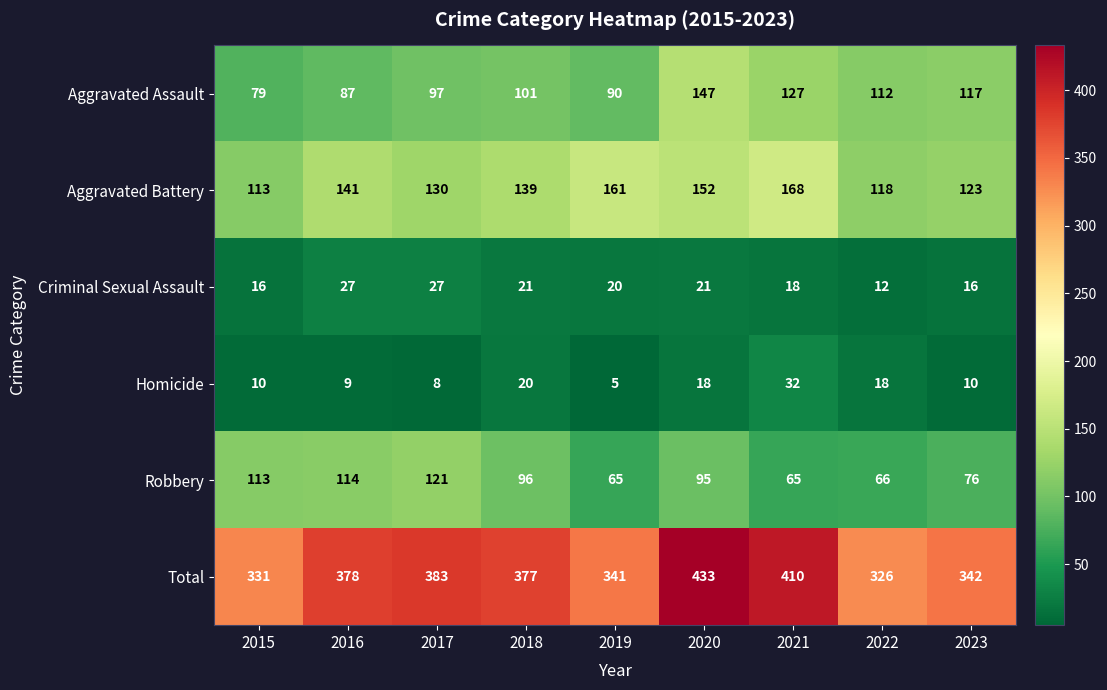

What is the greatest value displayed?

433